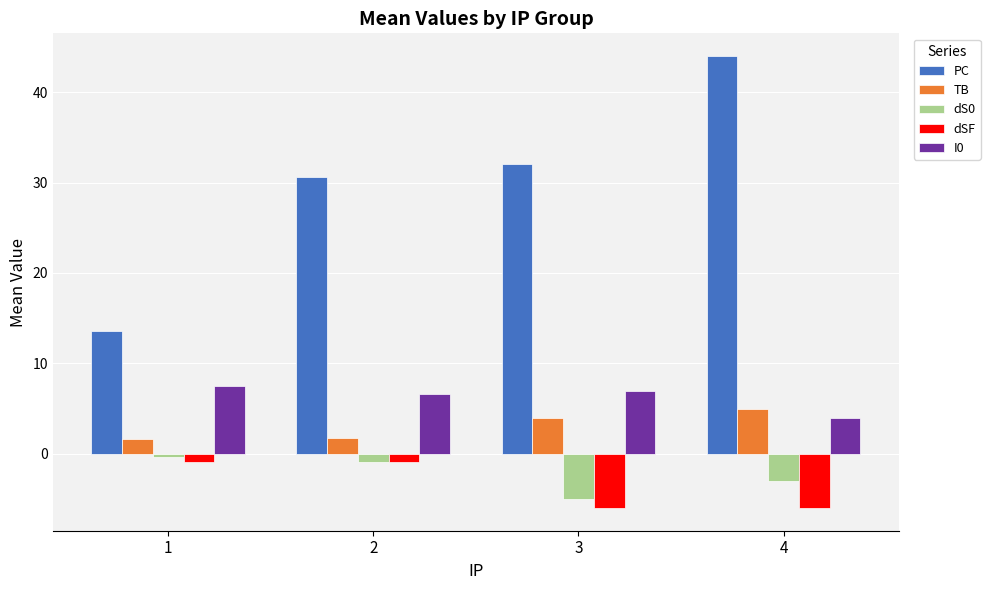

What is the difference between the maximum and minimum values in the I0 series?

3.5